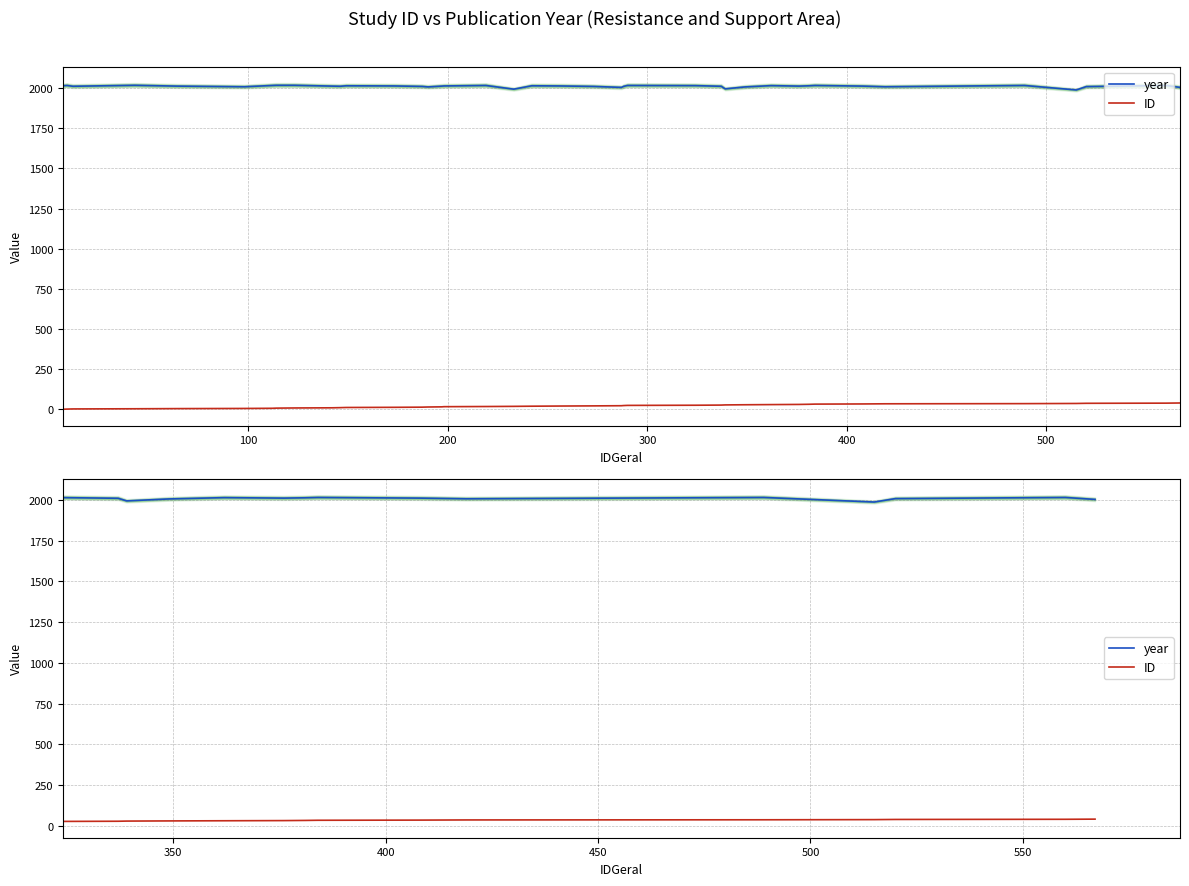

True or false: year has more than 2 points higher than both neighbors.

True